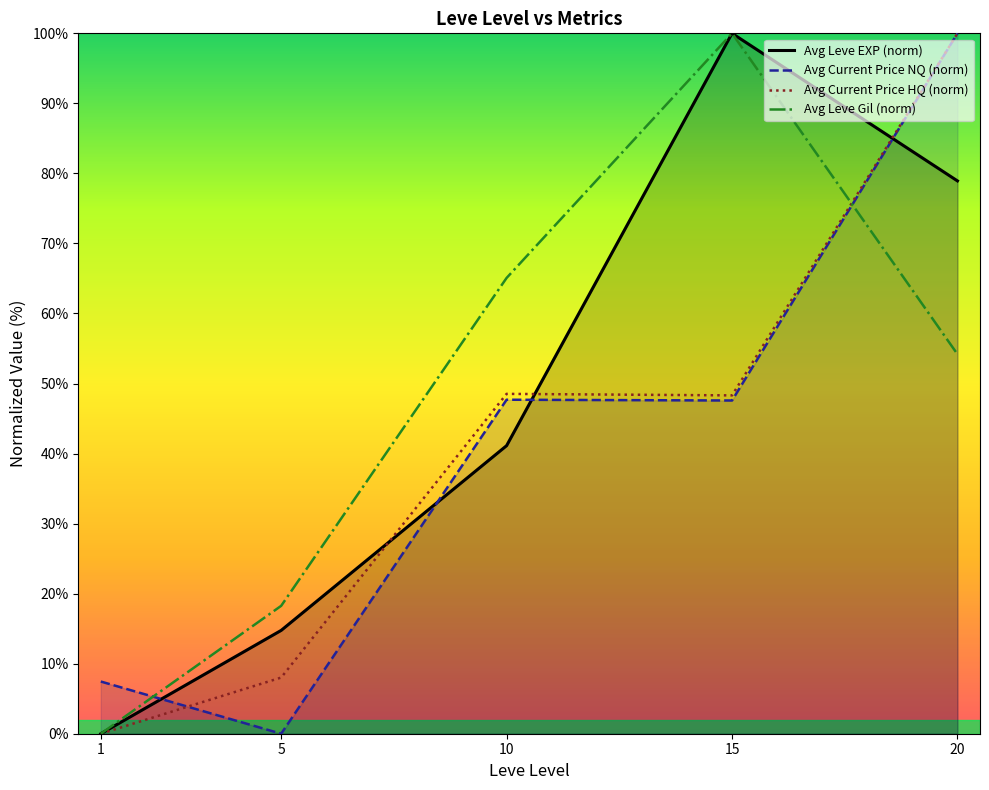

What is the value of the Avg Leve EXP (norm) point at the 4th from the left?

100.0